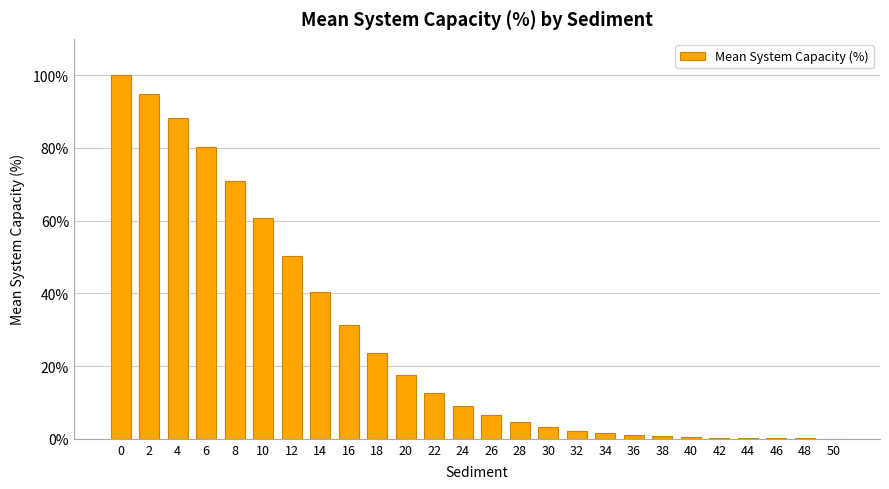

What is the average value?

27.0